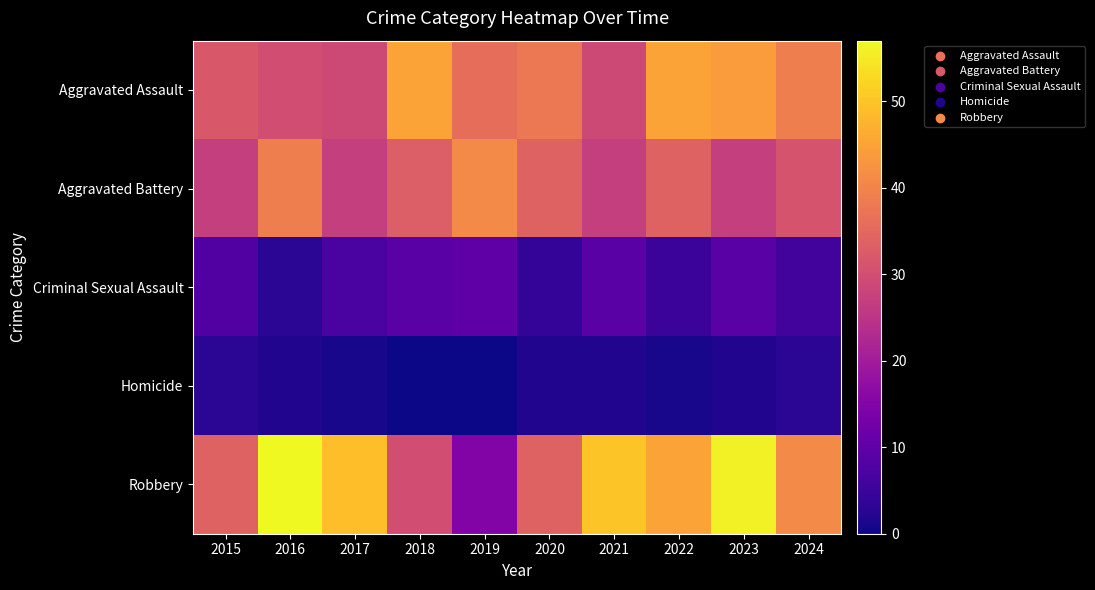

Between 2021 and 2024, which series saw the biggest shift?

Aggravated Assault